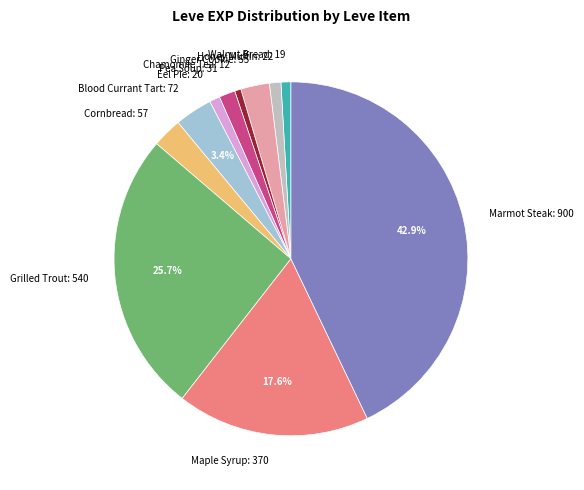

Between Walnut Bread and Grilled Trout, which is larger?

Grilled Trout